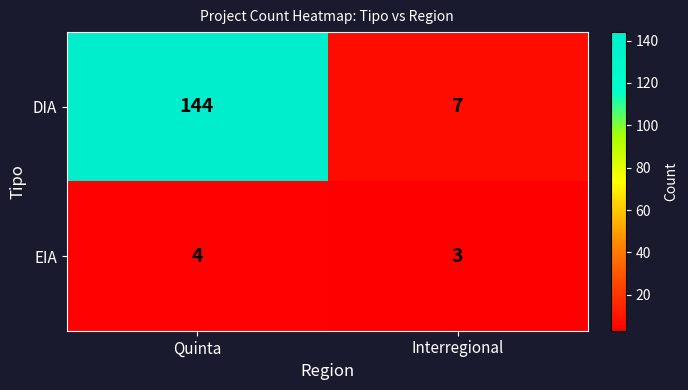

At Interregional, list the series in order from largest to smallest.

DIA, EIA